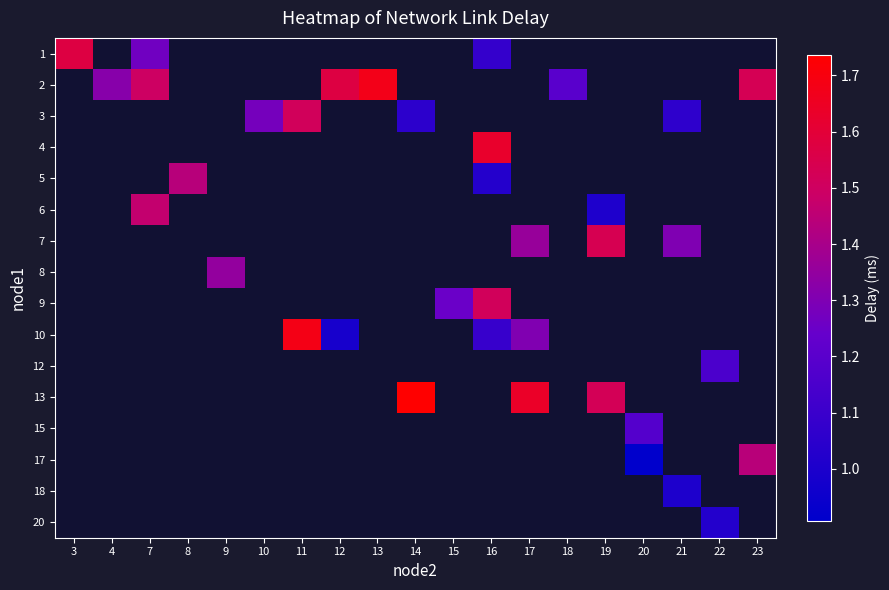

What is the minimum value shown in the chart?

0.9